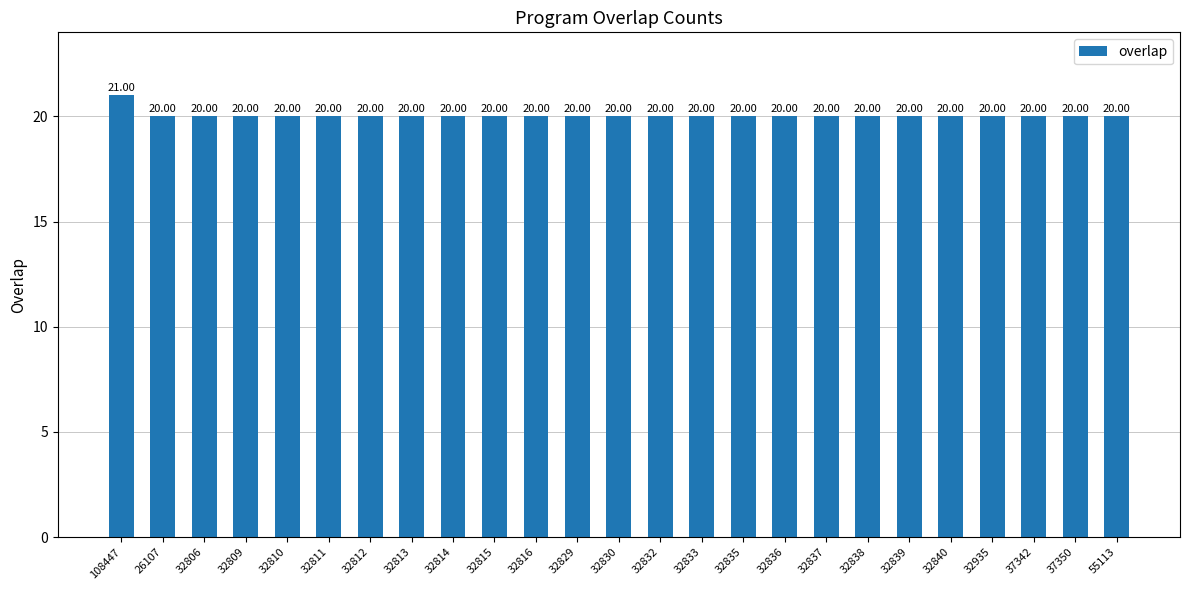

What is the difference between the maximum and minimum values?

1